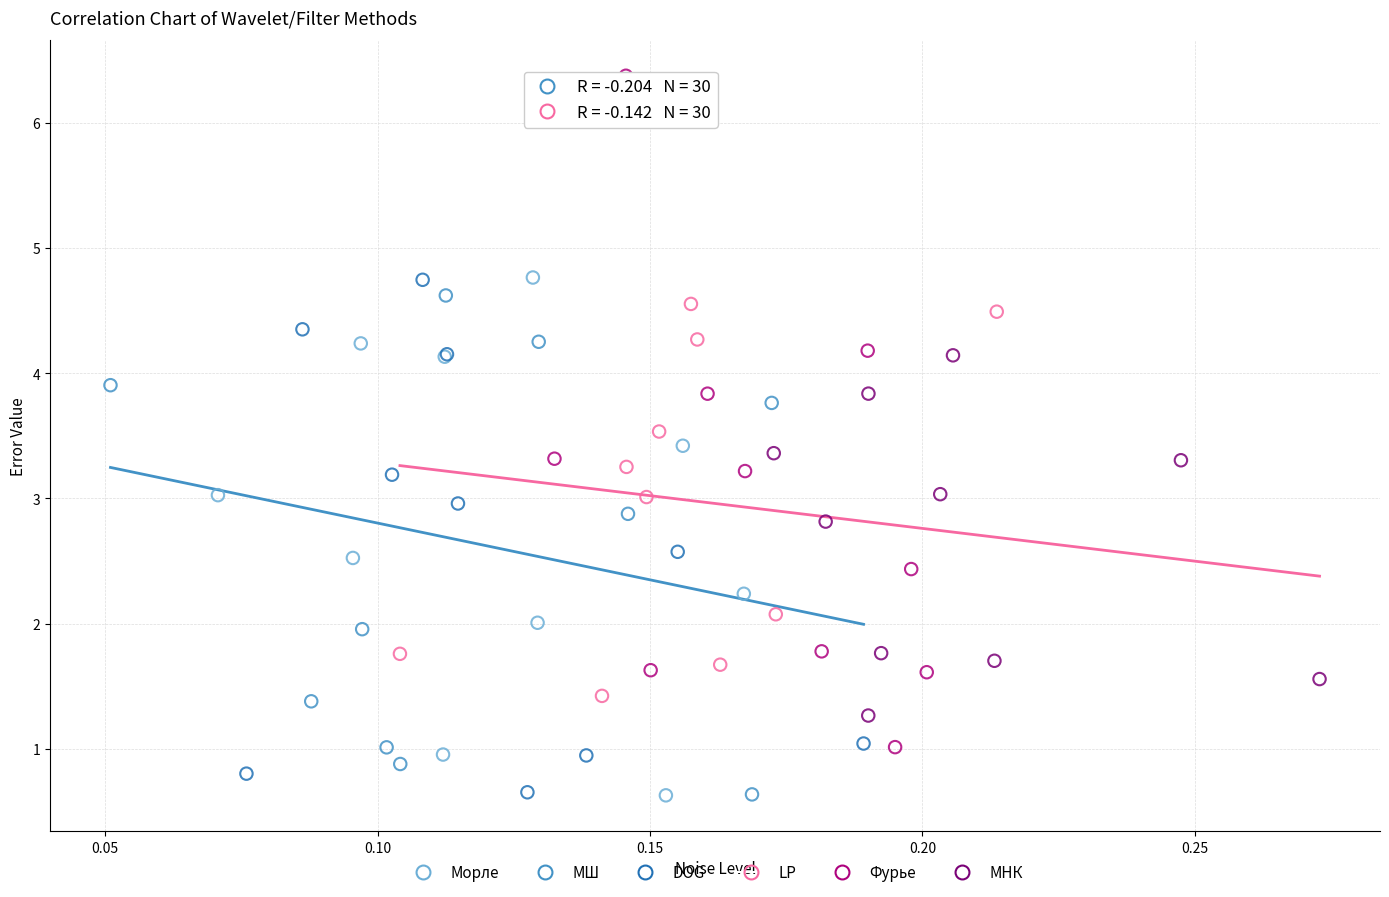

Which series reaches the maximum Y coordinate?

Фурье